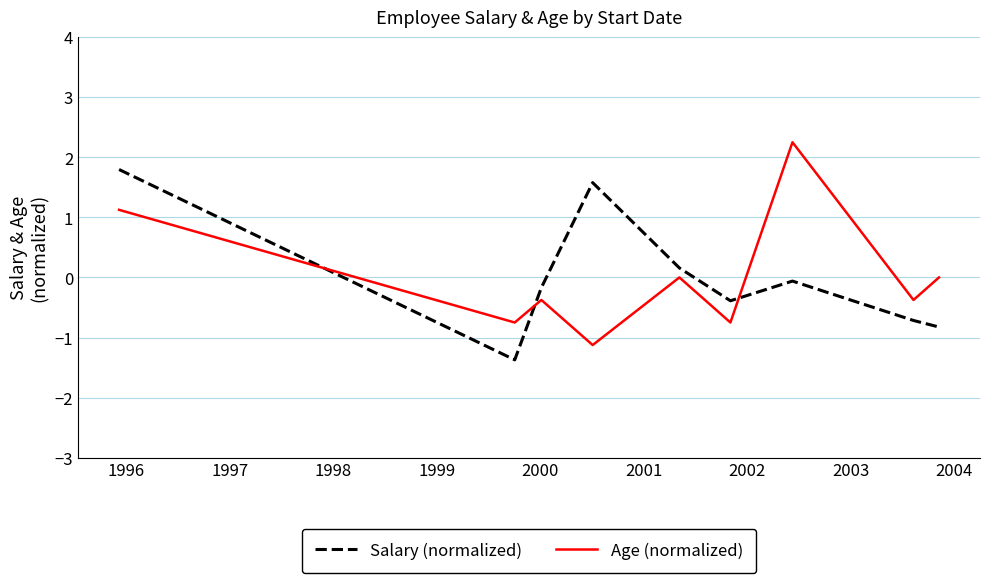

How many categories are shown in the chart?

9